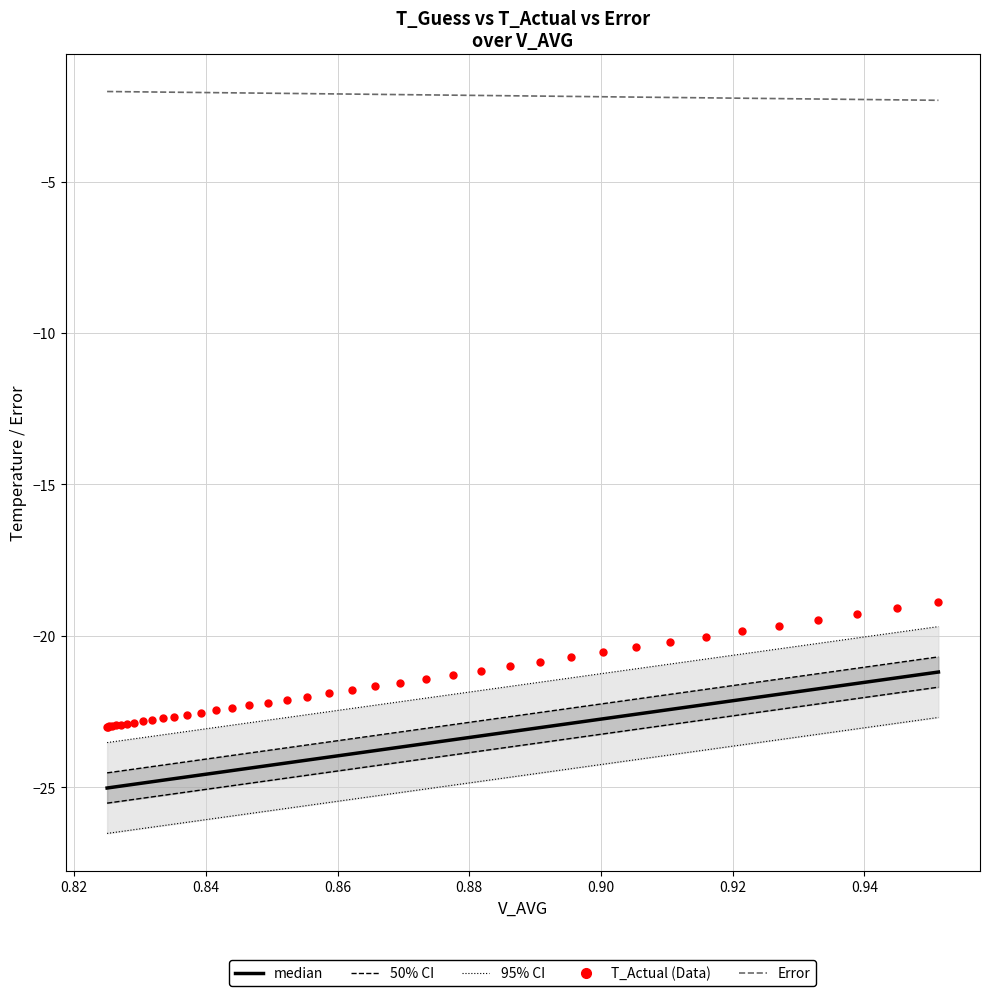

Which series contains the highest Y value?

Error